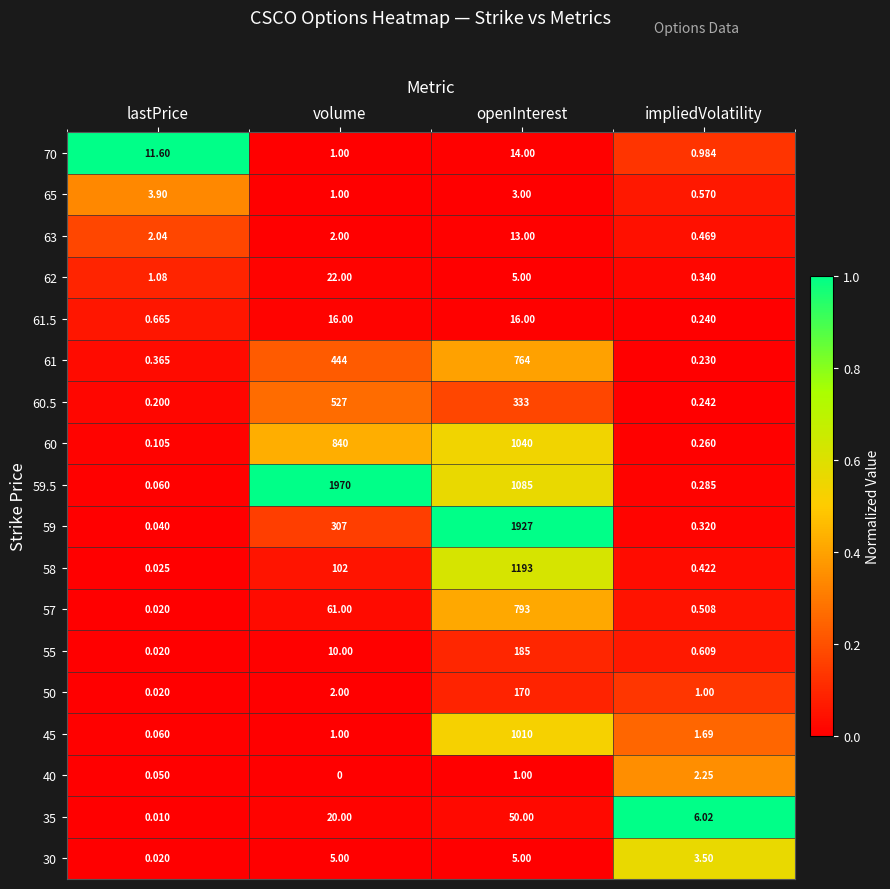

At which label is 30 closest to 2?

impliedVolatility